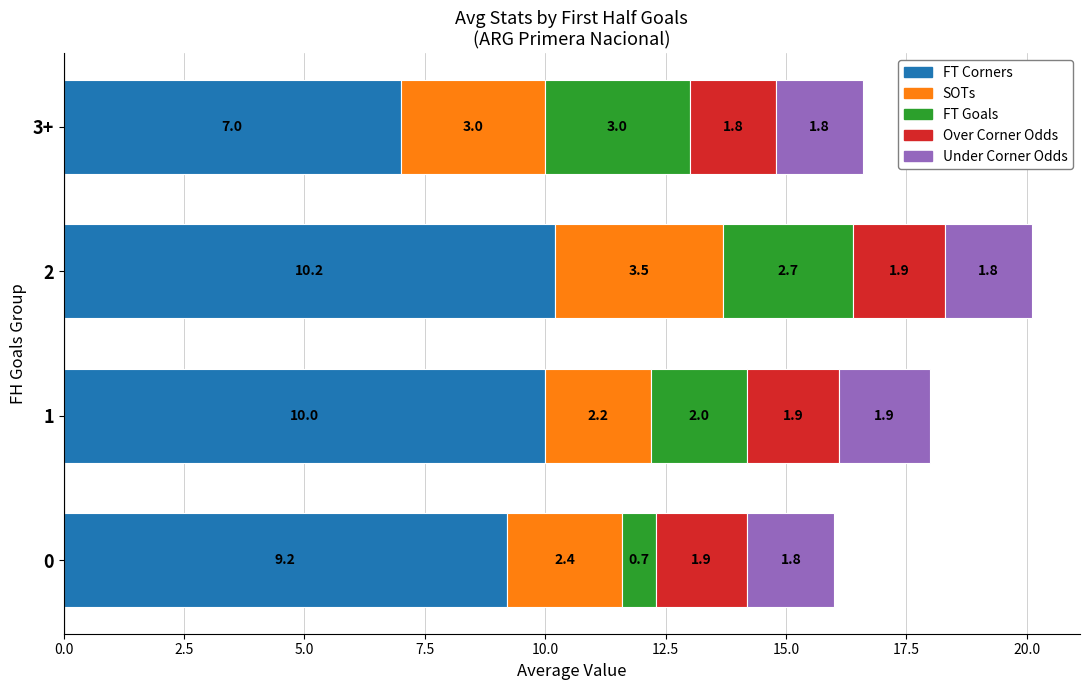

What is the total value across all series at 2?

20.1